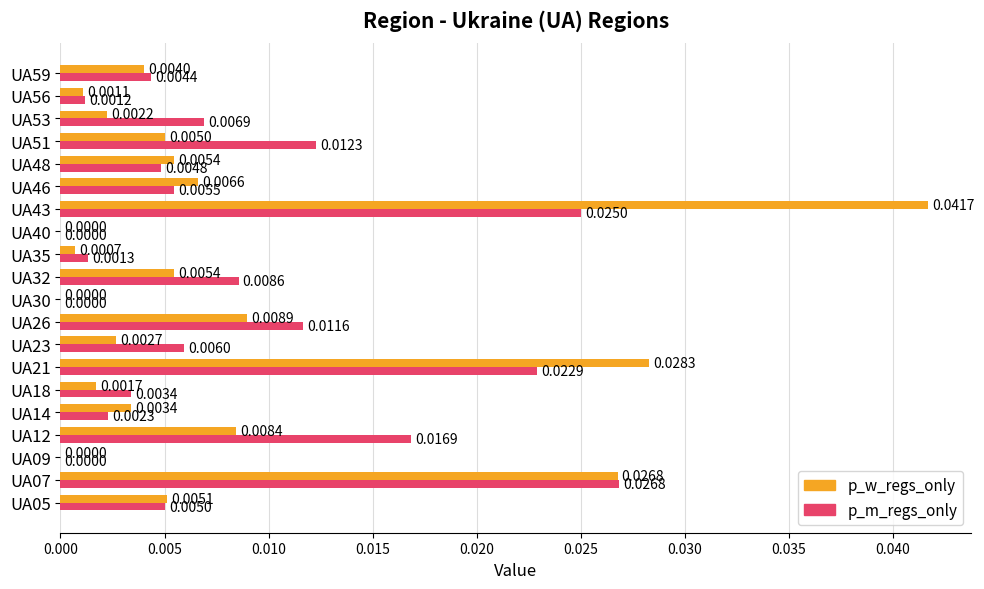

How many values in the p_m_regs_only series exceed 0?

17